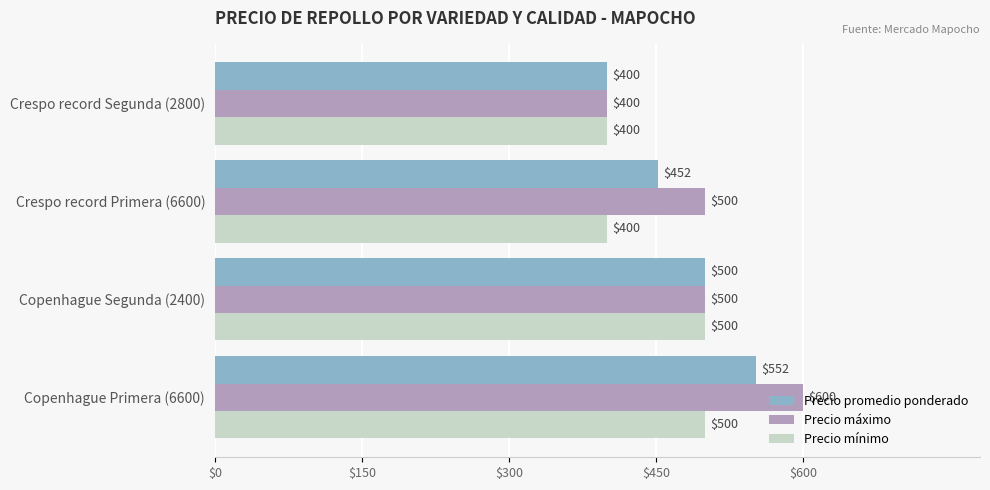

Which series has the widest spread of values?

Precio máximo